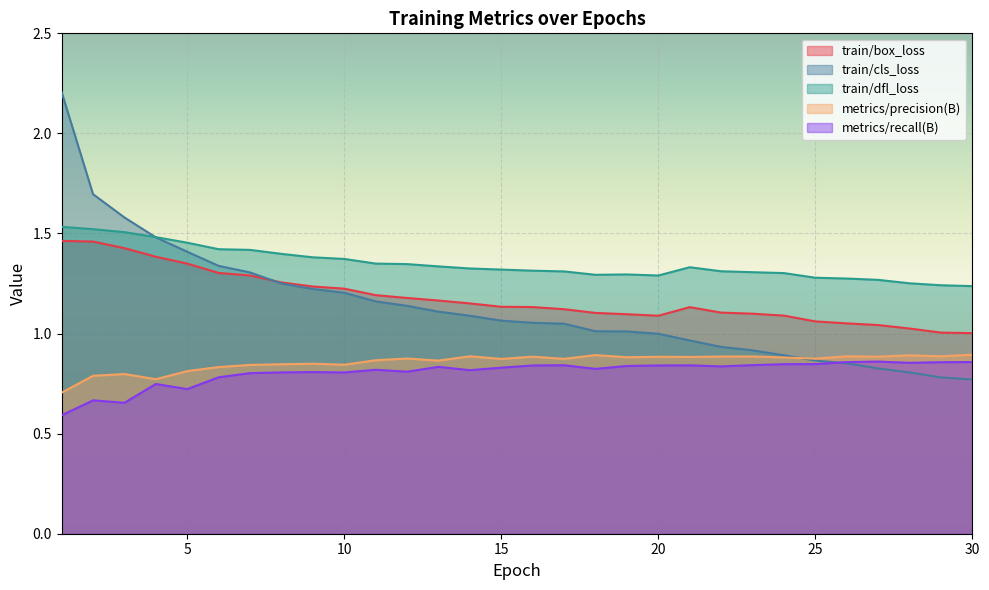

Is it true that metrics/precision(B) equals 0.9 at 20?

True